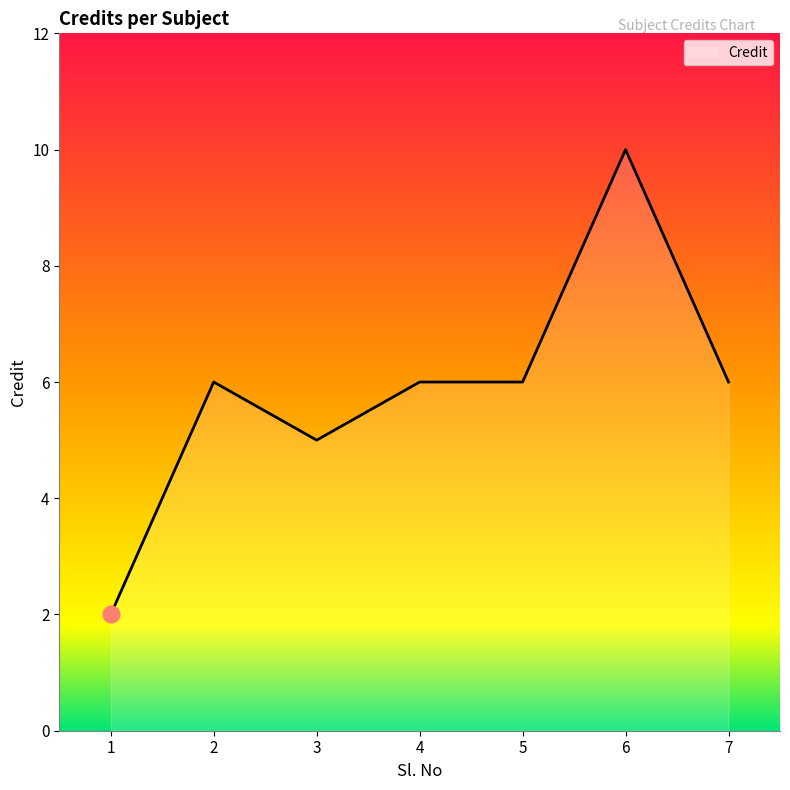

At which category does the data reach its first local peak?

2